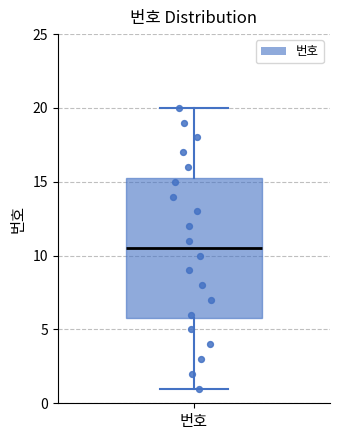

Where is the lower edge of the box for 번호 on the y-axis? The values are not printed on the chart, so give them approximately, as read against the axis.

6.0